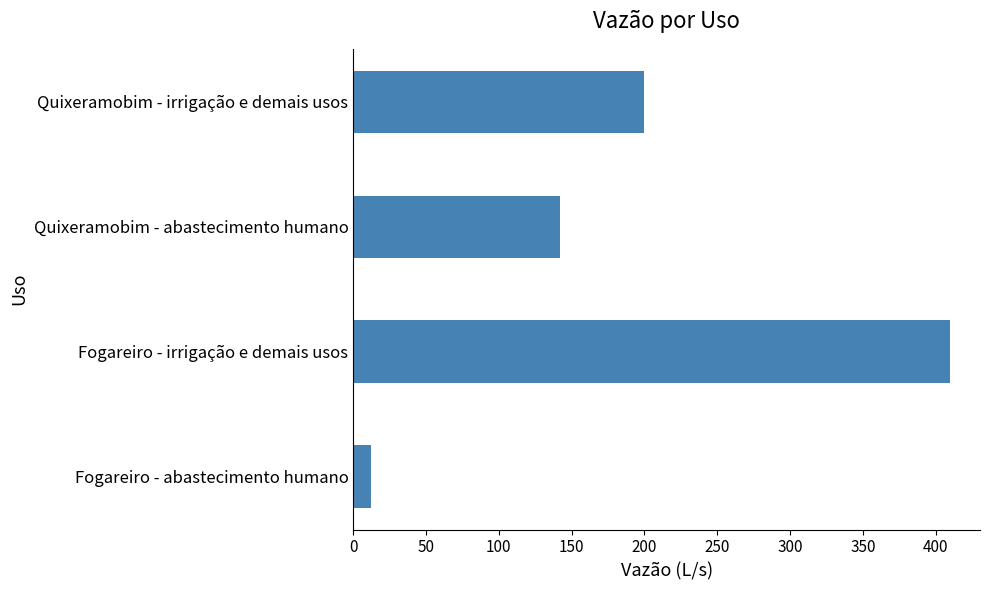

Are the bars horizontal?

Yes